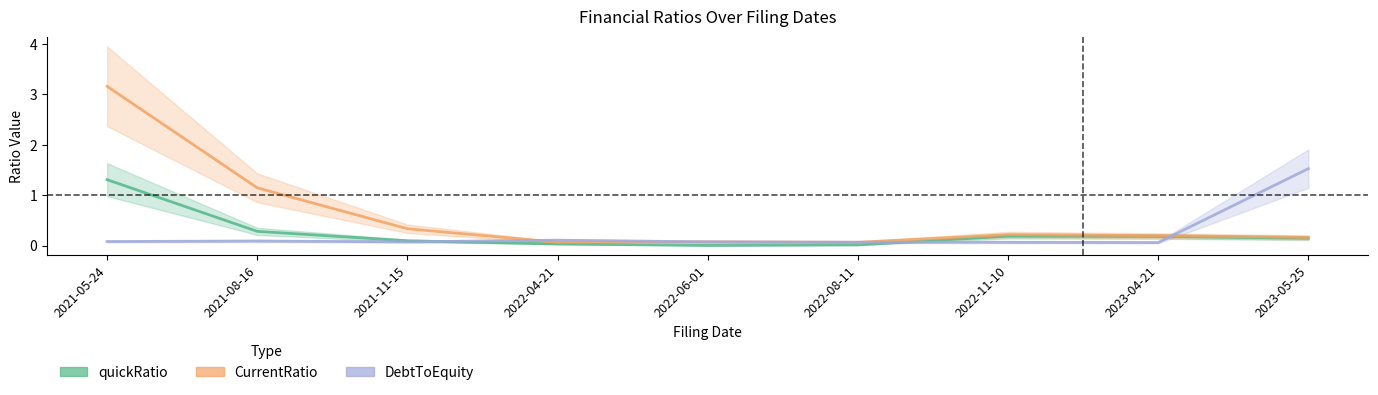

Which series changed the most between 2021-05-24 and 2022-11-10?

CurrentRatio